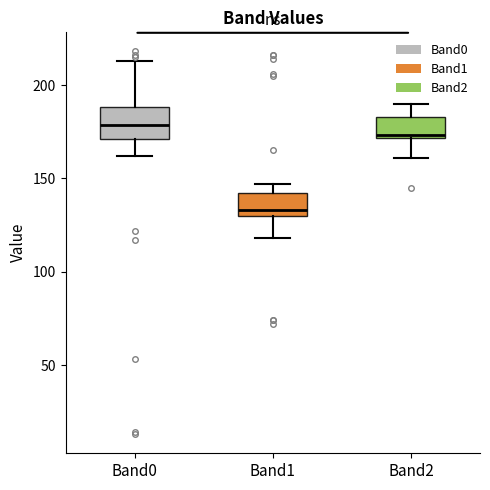

Reading left to right, transcribe this box plot: for each box, give where its median line is, the range the box spans, and where its two whiskers end, as read against the y-axis. The values are not printed on the chart, so give them approximately, as read against the axis.

Band0: median 180, box 170 to 190, whiskers 160 to 215
Band1: median 135, box 130 to 140, whiskers 120 to 145
Band2: median 175, box 170 to 185, whiskers 160 to 190